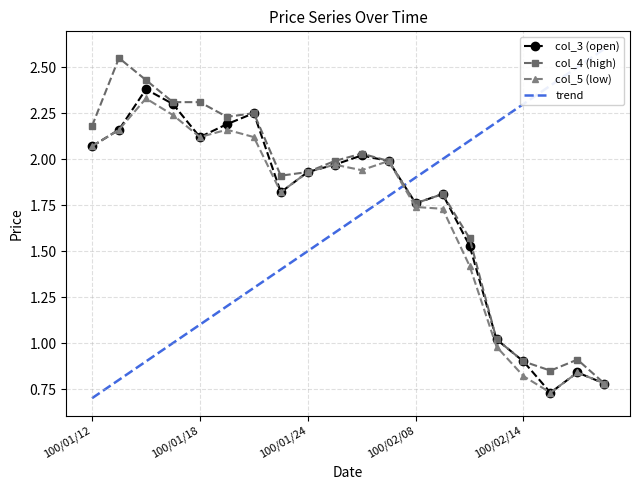

Rank the series by their average value, from highest to lowest.

col_4 (high), col_3 (open), col_5 (low), trend